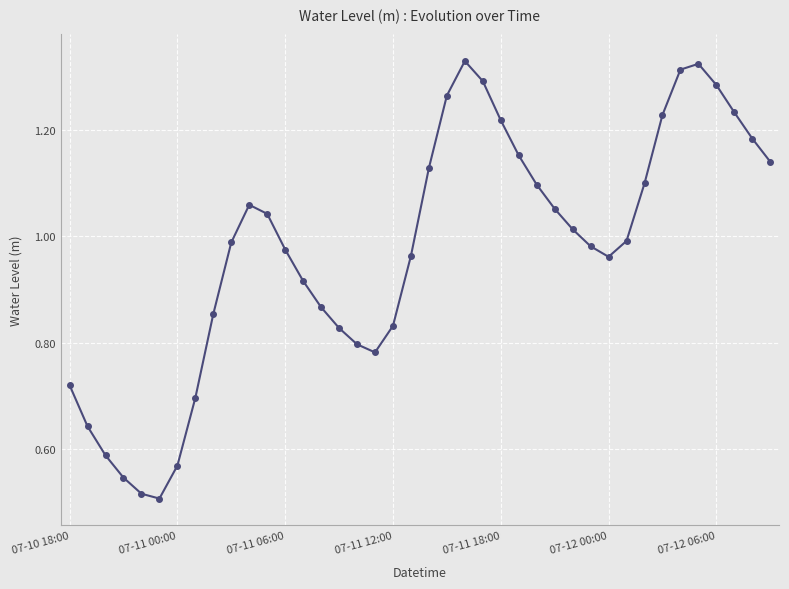

Count the number of data series in this chart.

1